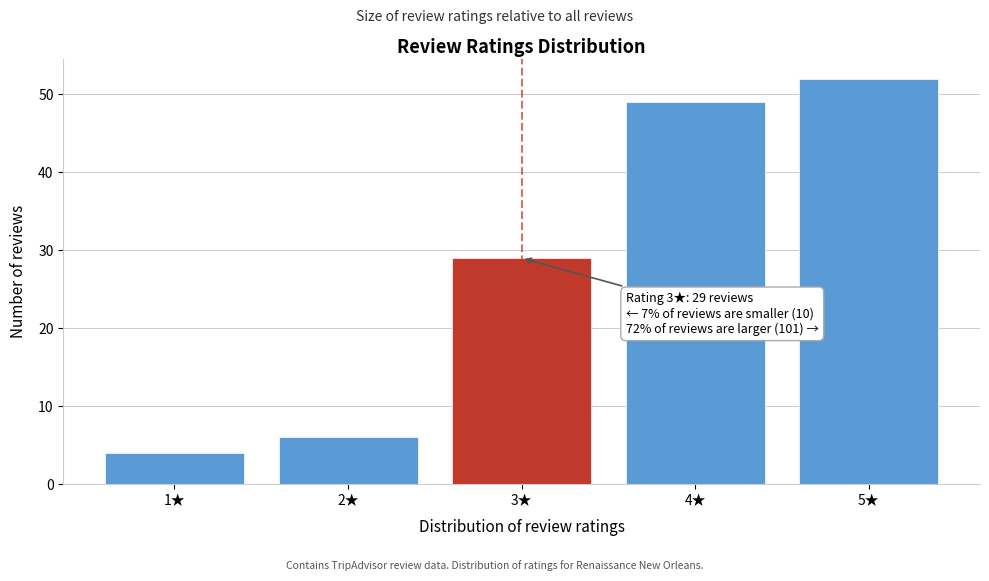

Reading left to right, extract all data points from this chart.

1★=4	2★=6	3★=29	4★=49	5★=52